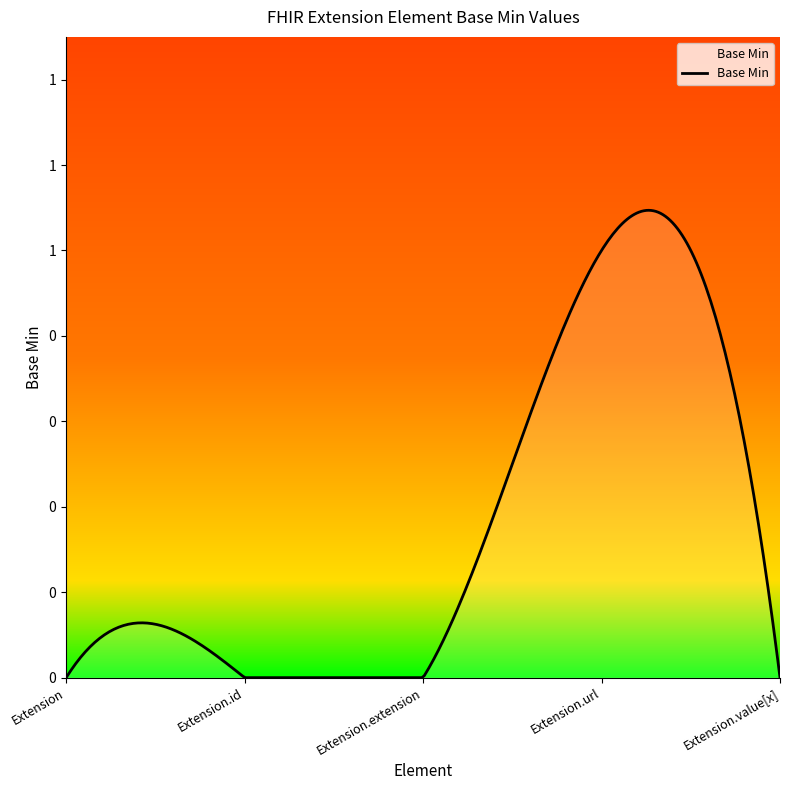

Does the chart display data point markers on the line(s)?

No